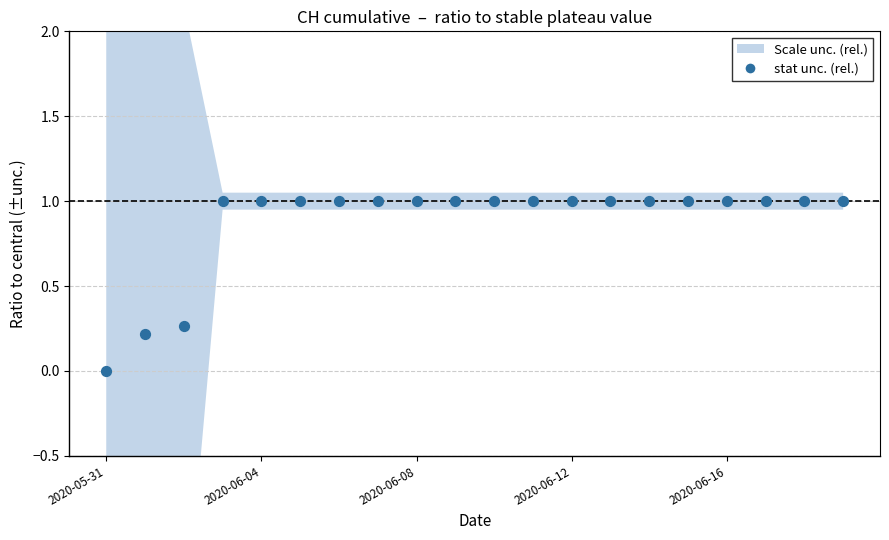

What is the range of Y values (max minus min)?

1.0